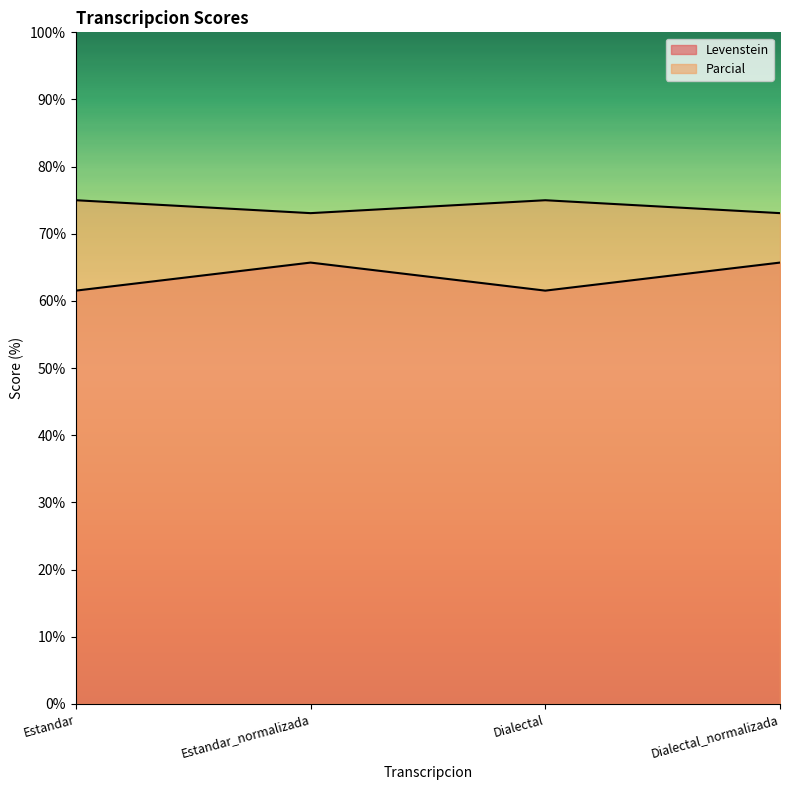

The Levenstein series shows 101.8 at Dialectal. True or false?

False